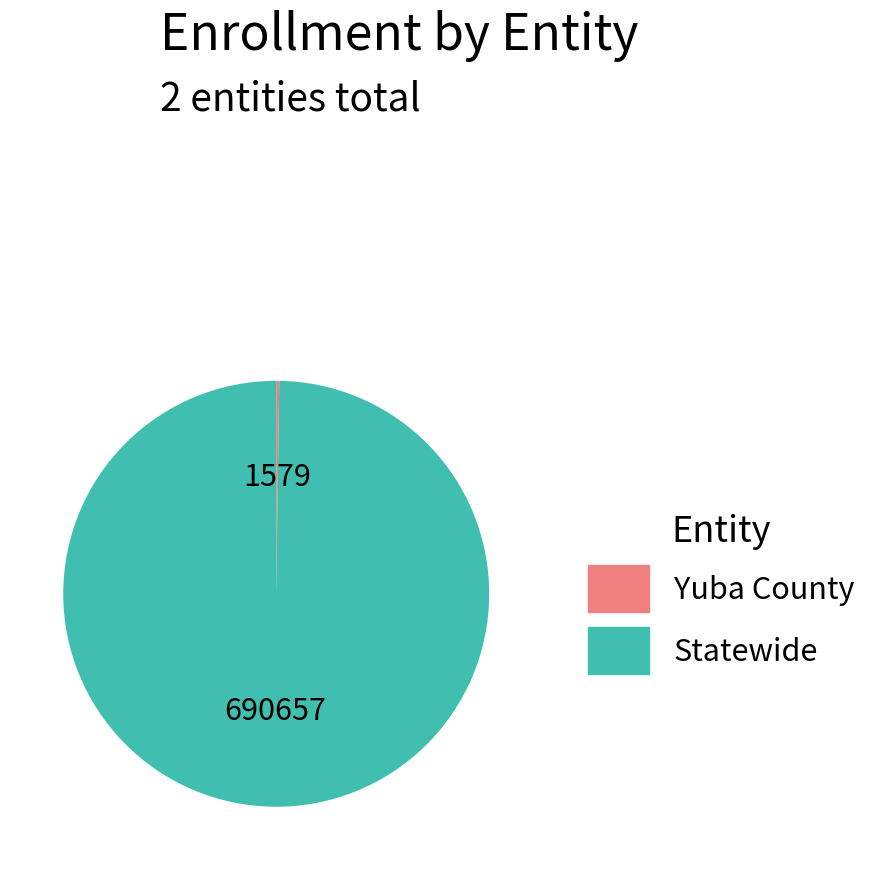

What is the largest slice in the pie chart?

Statewide